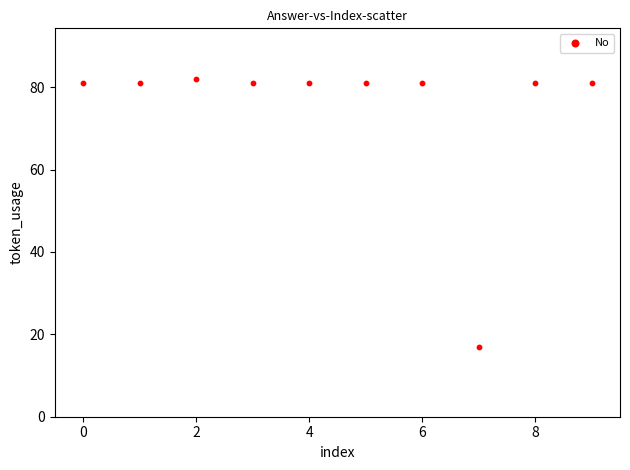

What is the average Y value?

75